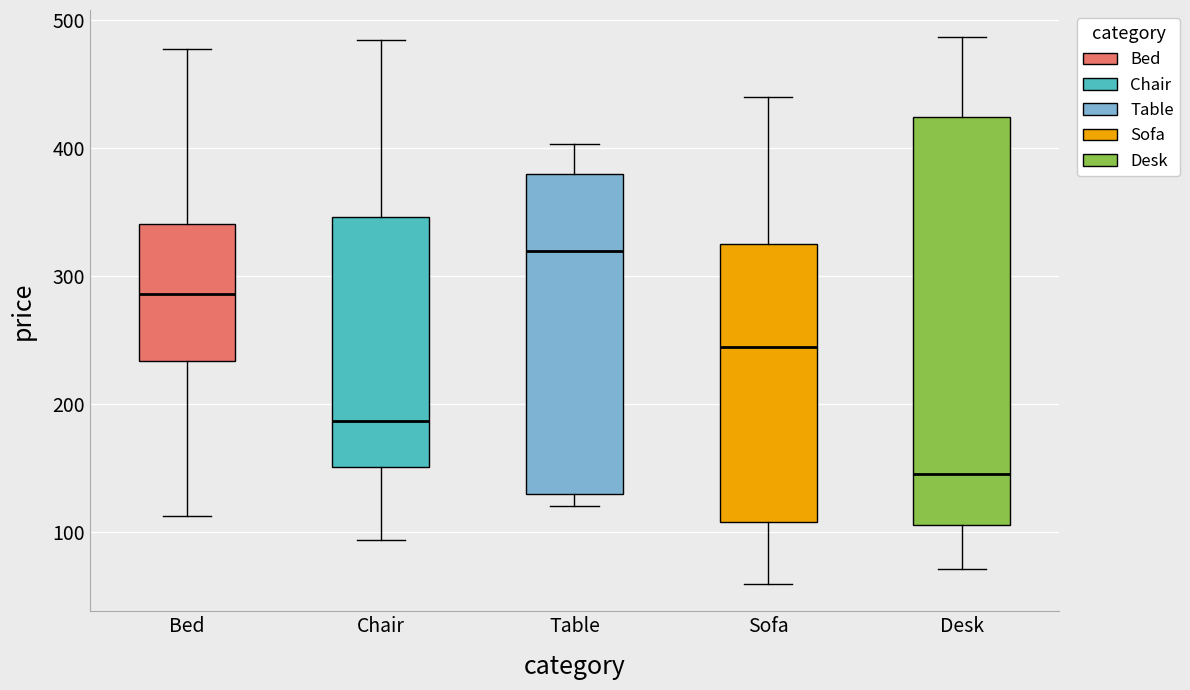

Reading left to right, read every box against the y-axis: the position of its median line, the range the box covers, and the ends of its whiskers. The values are not printed on the chart, so give them approximately, as read against the axis.

Bed: median 290, box 230 to 340, whiskers 110 to 480
Chair: median 190, box 150 to 350, whiskers 90 to 480
Table: median 320, box 130 to 380, whiskers 120 to 400
Sofa: median 240, box 110 to 330, whiskers 60 to 440
Desk: median 150, box 110 to 420, whiskers 70 to 490